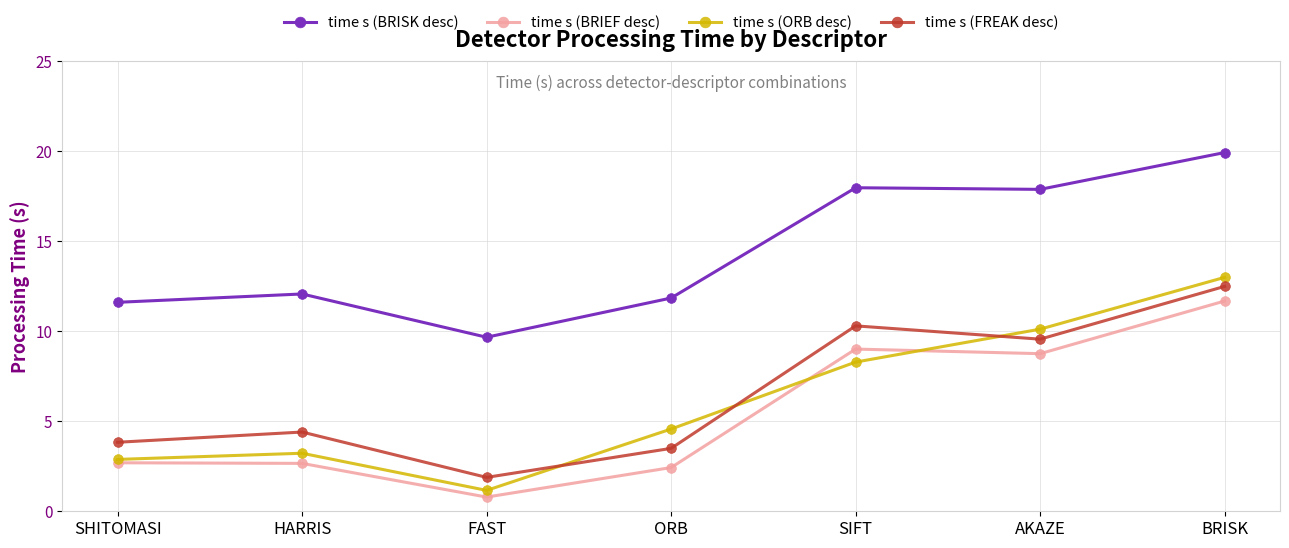

What is the greatest value displayed?

19.9